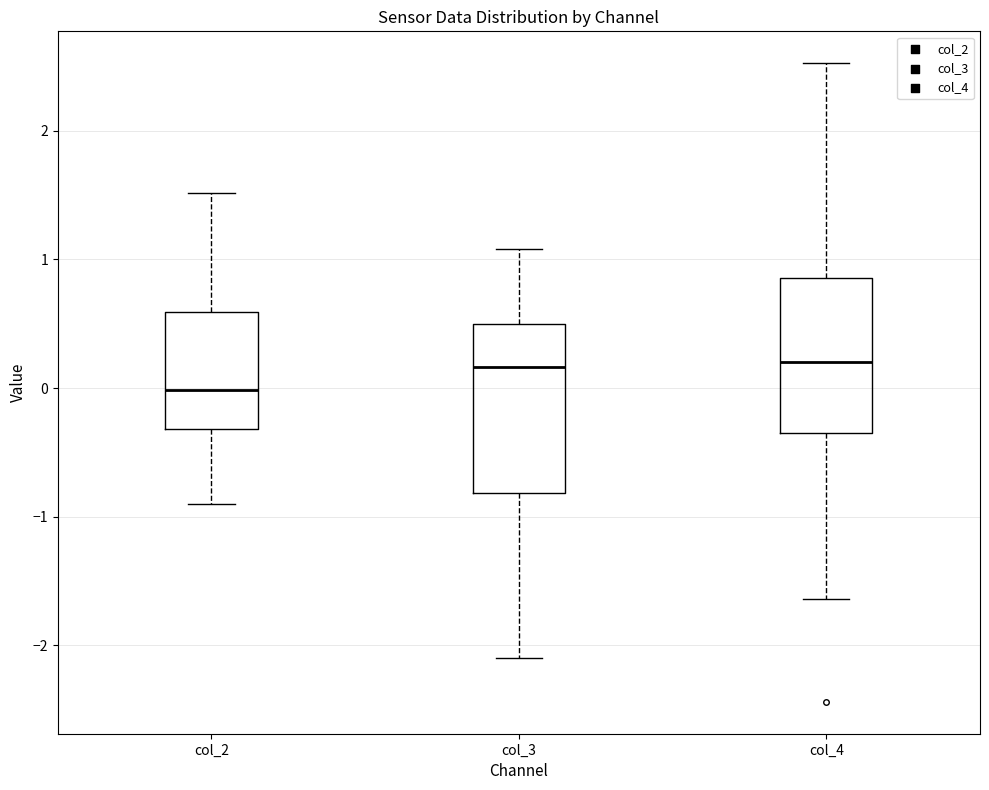

Reading left to right, read every box against the y-axis: the position of its median line, the range the box covers, and the ends of its whiskers. The values are not printed on the chart, so give them approximately, as read against the axis.

col_2: median 0.0, box -0.3 to 0.6, whiskers -0.9 to 1.5
col_3: median 0.2, box -0.8 to 0.5, whiskers -2.1 to 1.1
col_4: median 0.2, box -0.3 to 0.9, whiskers -1.6 to 2.5